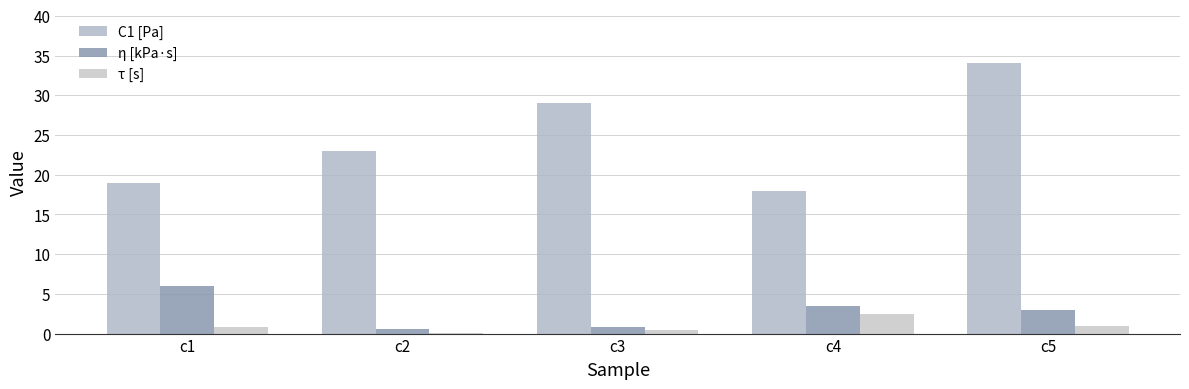

Are the bars horizontal?

No